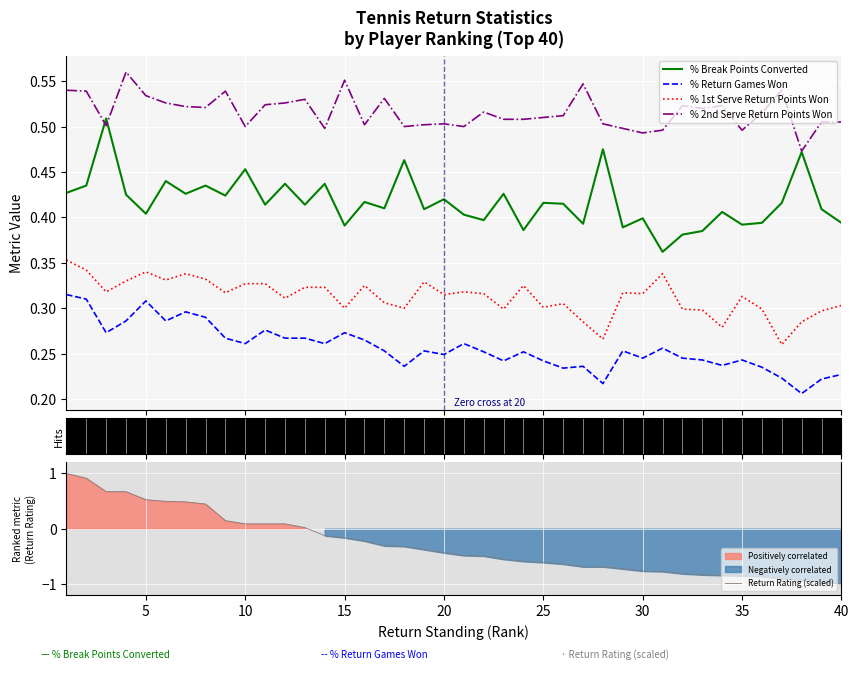

True or false: % Return Games Won and % 2nd Serve Return Points Won cross at least once.

False